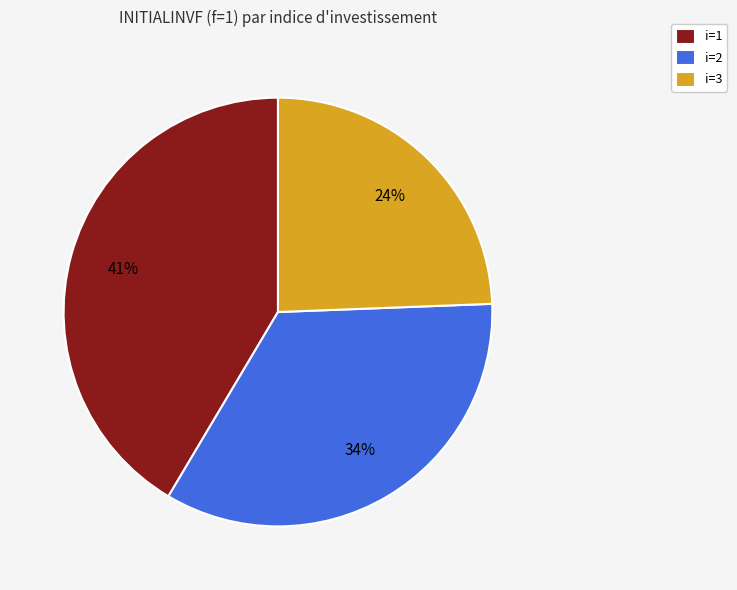

How many segments does this pie chart have?

3